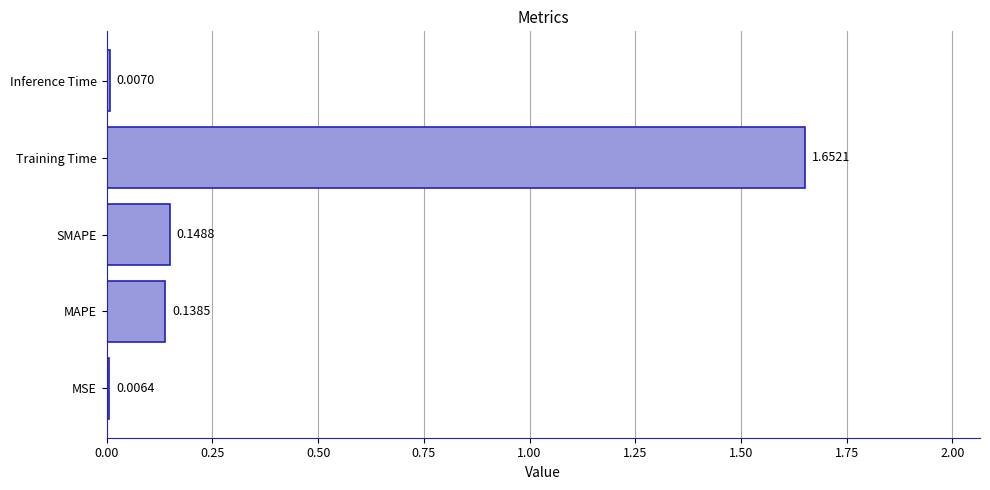

At which category does the chart reach its minimum across all series?

MSE